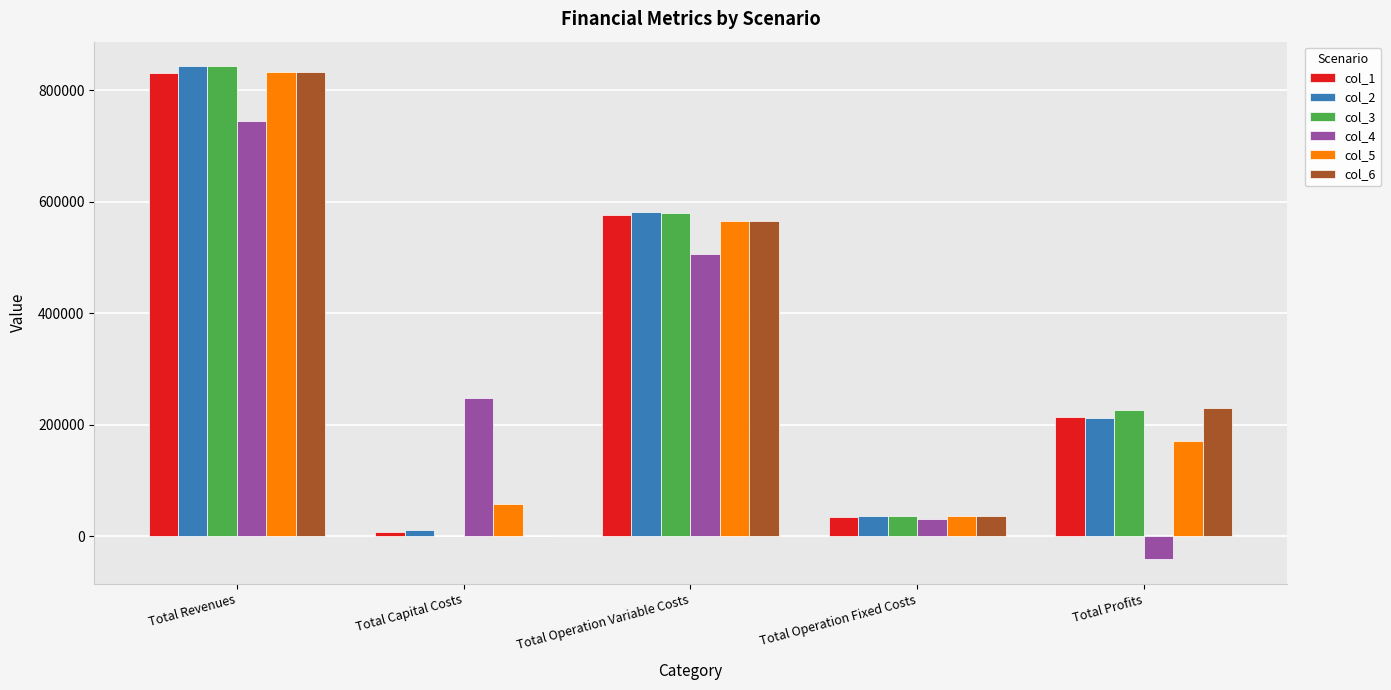

True or false: col_1 has a value of 576871.8 at Total Operation Variable Costs.

True